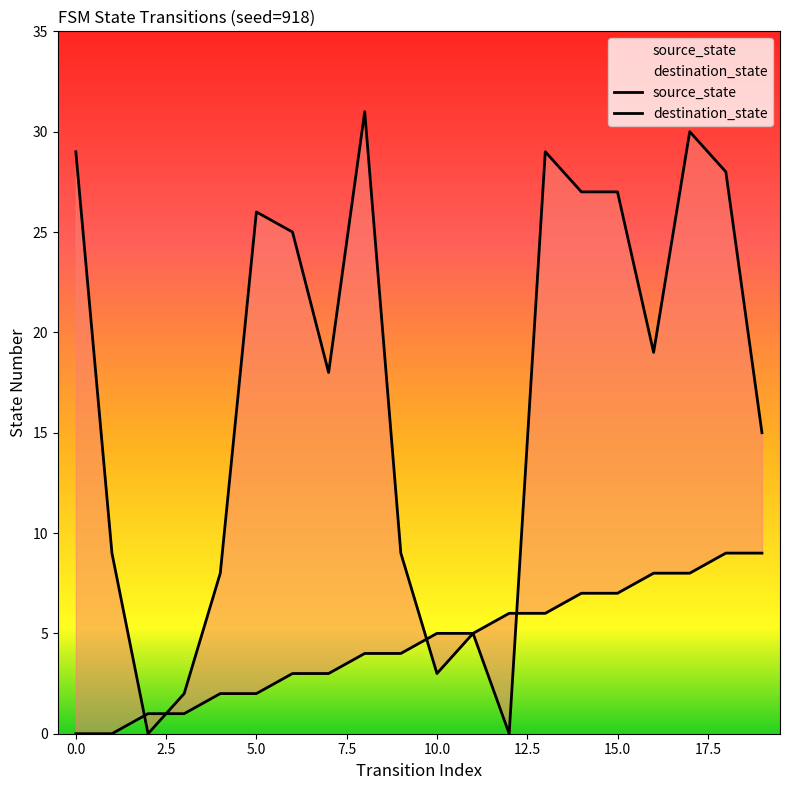

At 15, list the series in order from smallest to largest.

source_state, destination_state